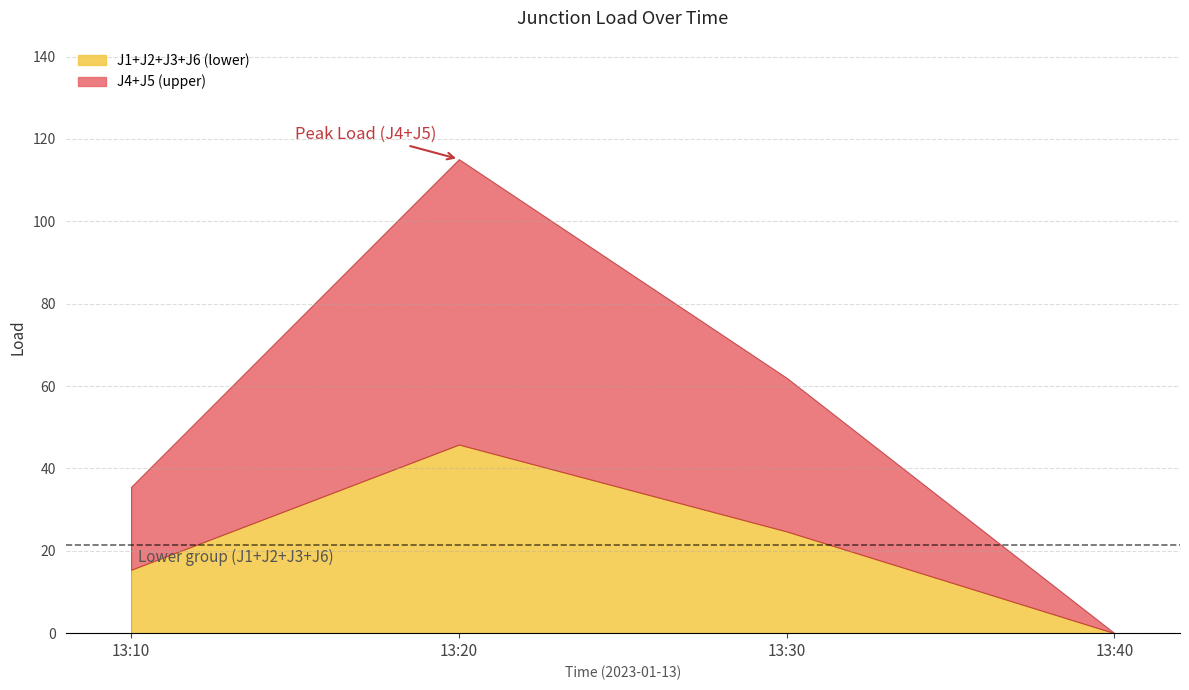

Between 13:30 and 13:20, which is larger?

13:20